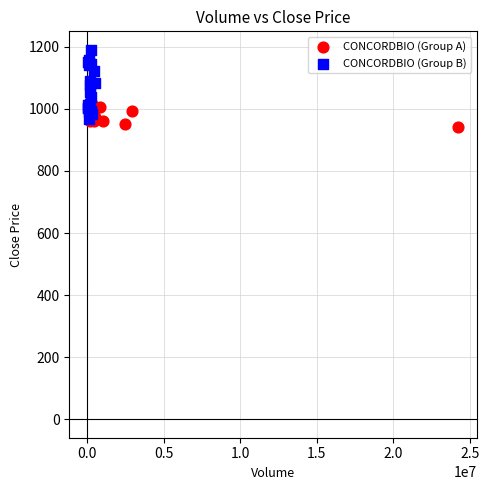

Which series has the widest spread of Y values?

CONCORDBIO (Group B)